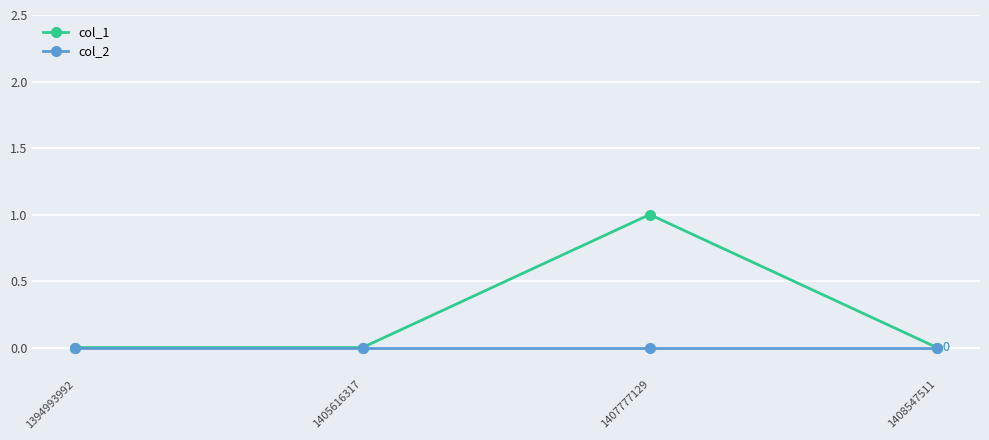

How many lines are shown in the chart?

2